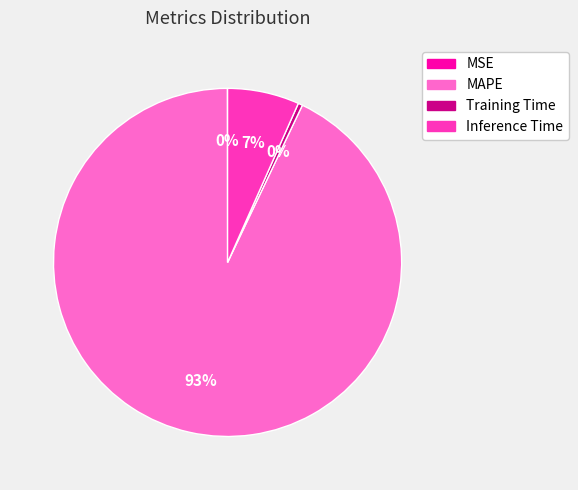

The Inference Time slice represents 7% of the pie. True or false?

True